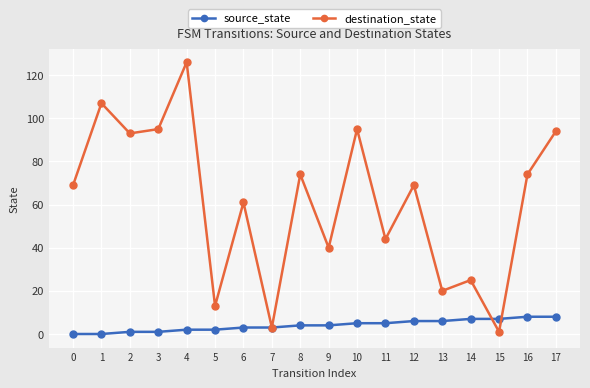

How many distinct data groups are displayed?

2